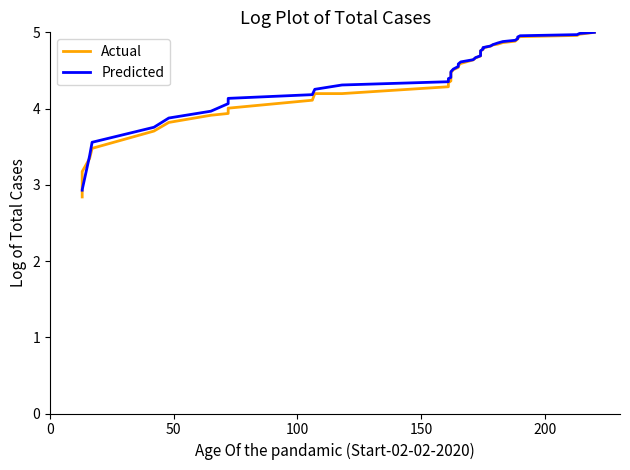

What are all the series names shown in the legend?

Actual, Predicted